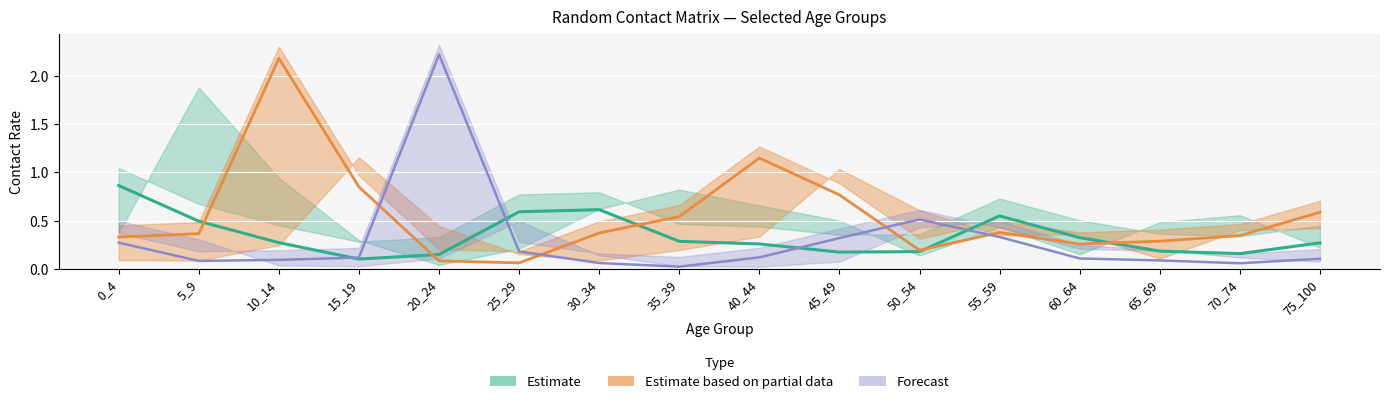

How many data points does each series have?

16